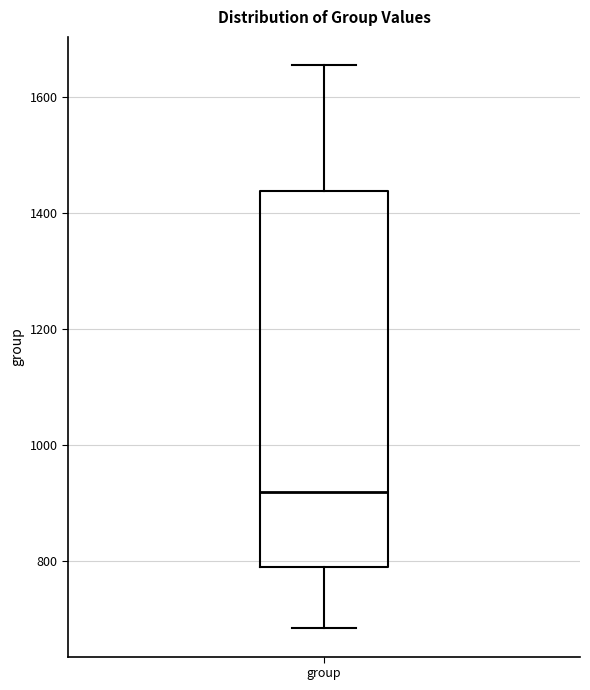

Transcribe this box plot: give where the median line is, the range the box spans, and where the two whiskers end, as read against the y-axis. The values are not printed on the chart, so give them approximately, as read against the axis.

median 920, box 780 to 1440, whiskers 680 to 1660